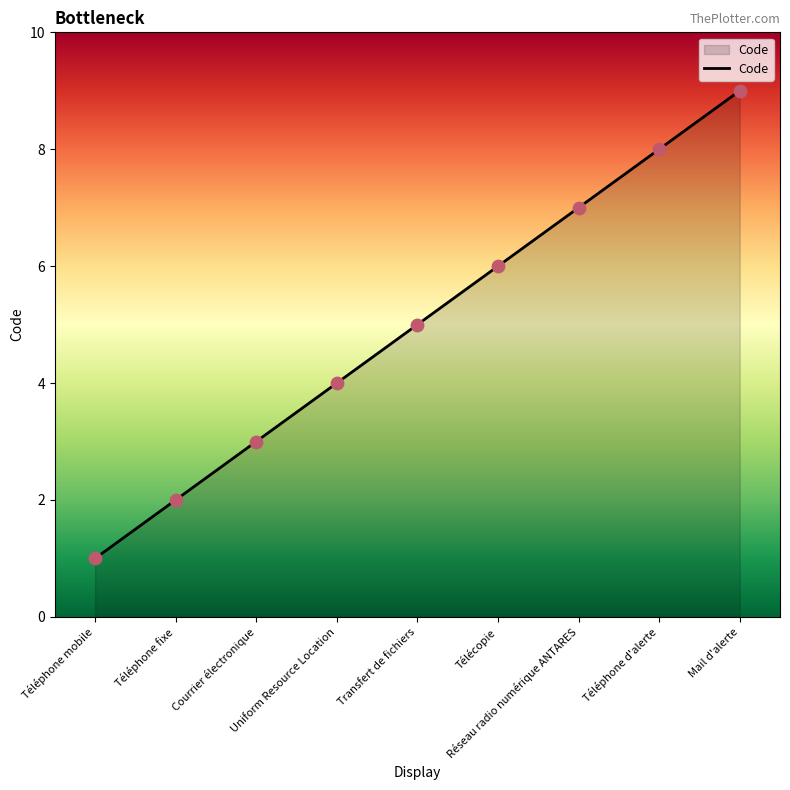

Between Mail d'alerte and Courrier électronique, which is larger?

Mail d'alerte